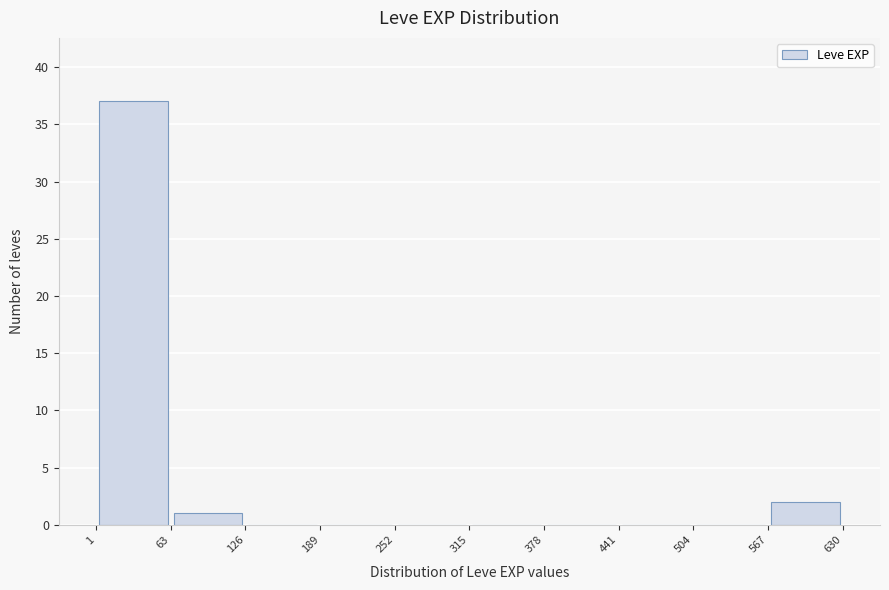

Reading left to right, transcribe this chart: for each bar, give the range it covers on the x-axis and its height. The values are not printed on the chart, so give them approximately, as read against the axis.

1 to 63: 37
63 to 126: 1
126 to 189: 0
189 to 252: 0
252 to 315: 0
315 to 378: 0
378 to 441: 0
441 to 504: 0
504 to 567: 0
567 to 630: 2